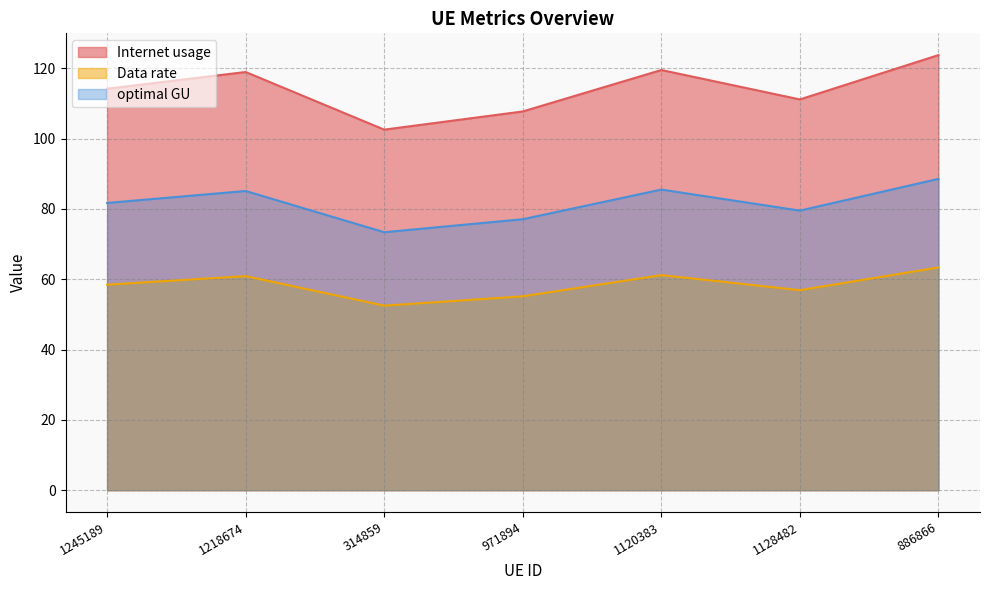

At how many categories does at least one series exceed 101?

7